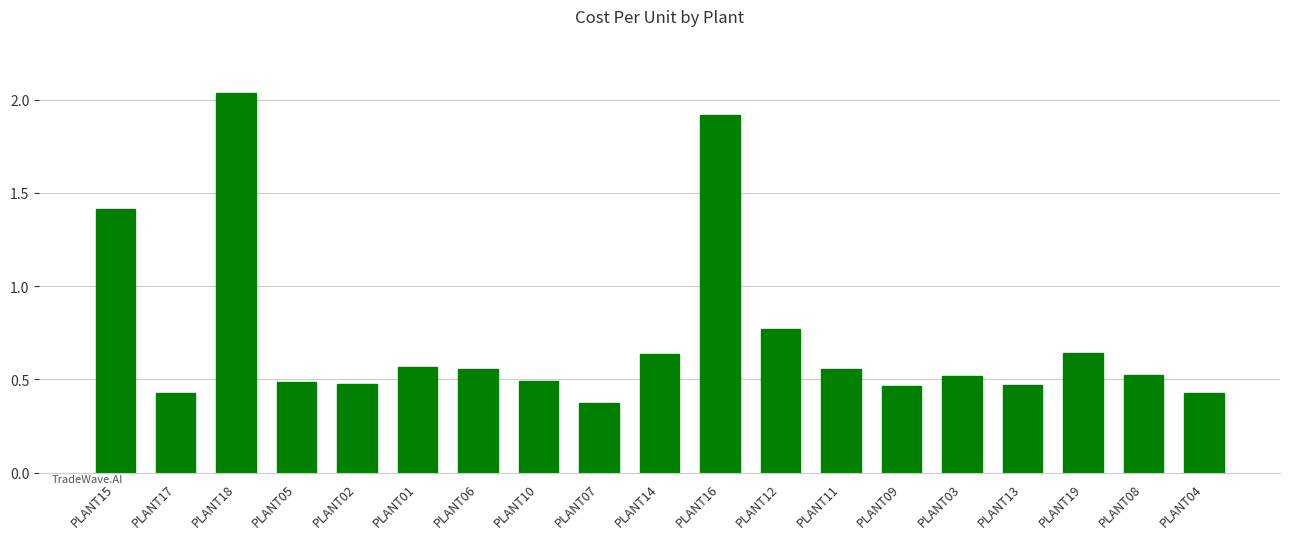

Count the values in the range 0 to 1.

16